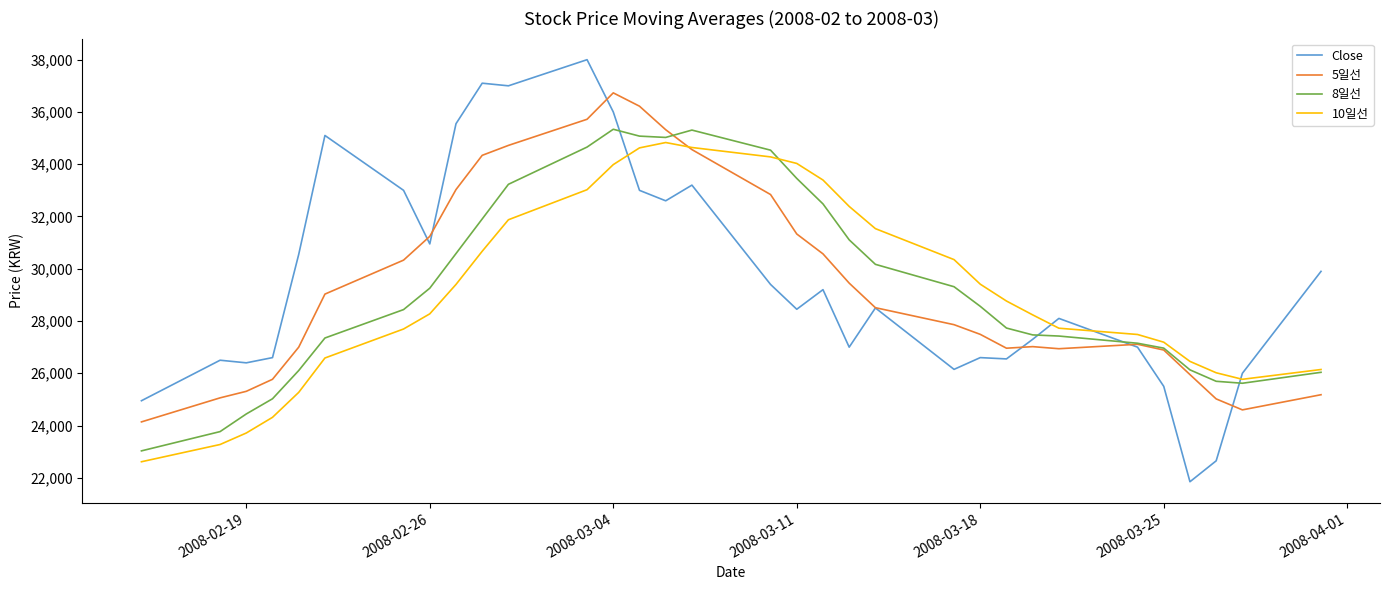

What is the minimum value shown in the chart?

21850.0